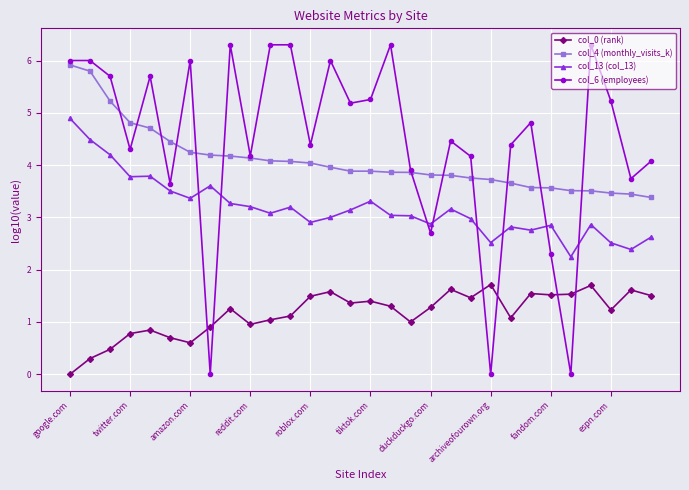

List the series in order of their peak value, lowest first.

col_0 (rank), col_13 (col_13), col_4 (monthly_visits_k), col_6 (employees)